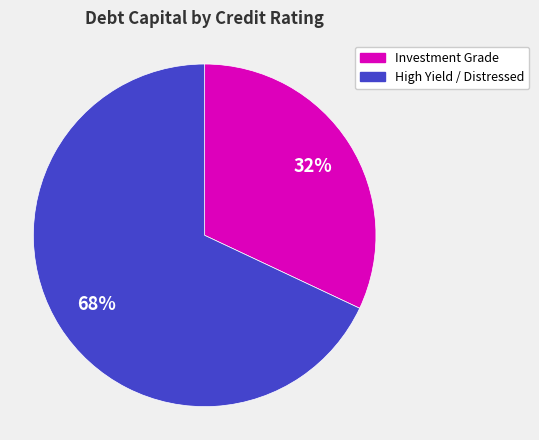

Is there any slice that represents more than half of the pie?

Yes